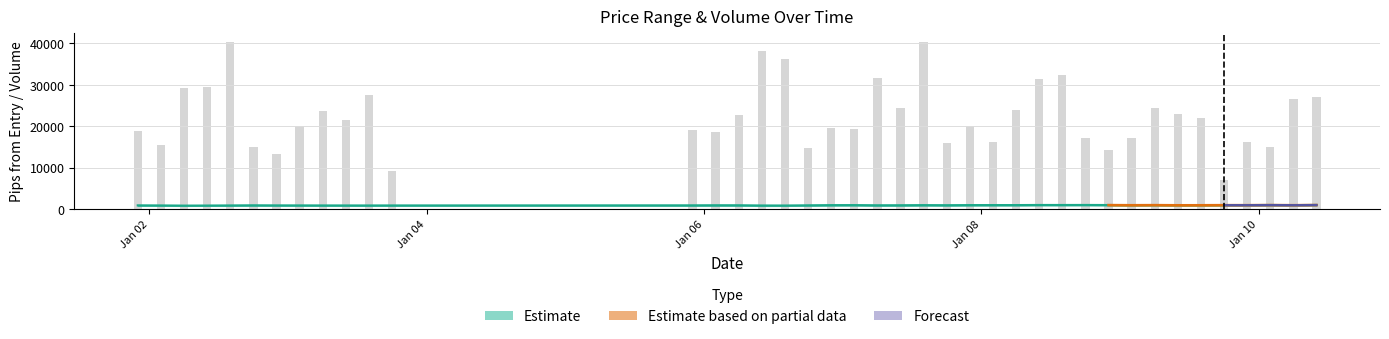

The volume series shows 5065.3 at 30. True or false?

False